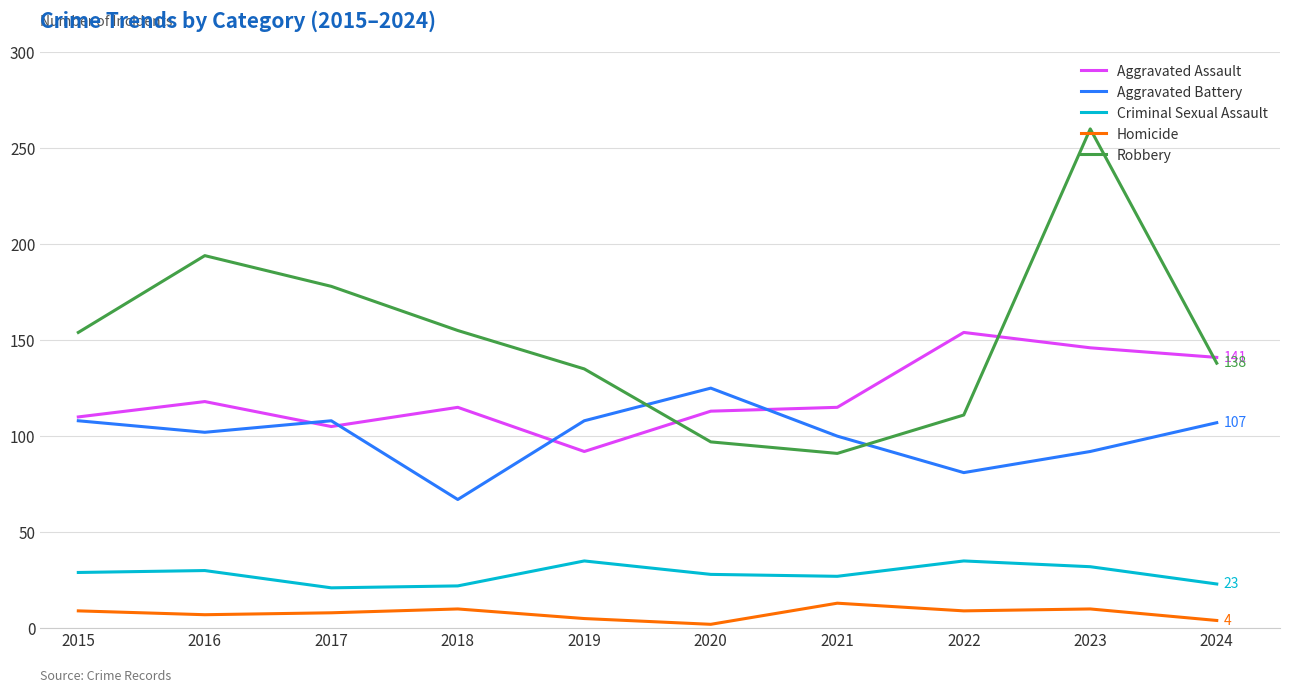

Is the value of Robbery at 2017 greater than the value of Criminal Sexual Assault at 2023?

Yes